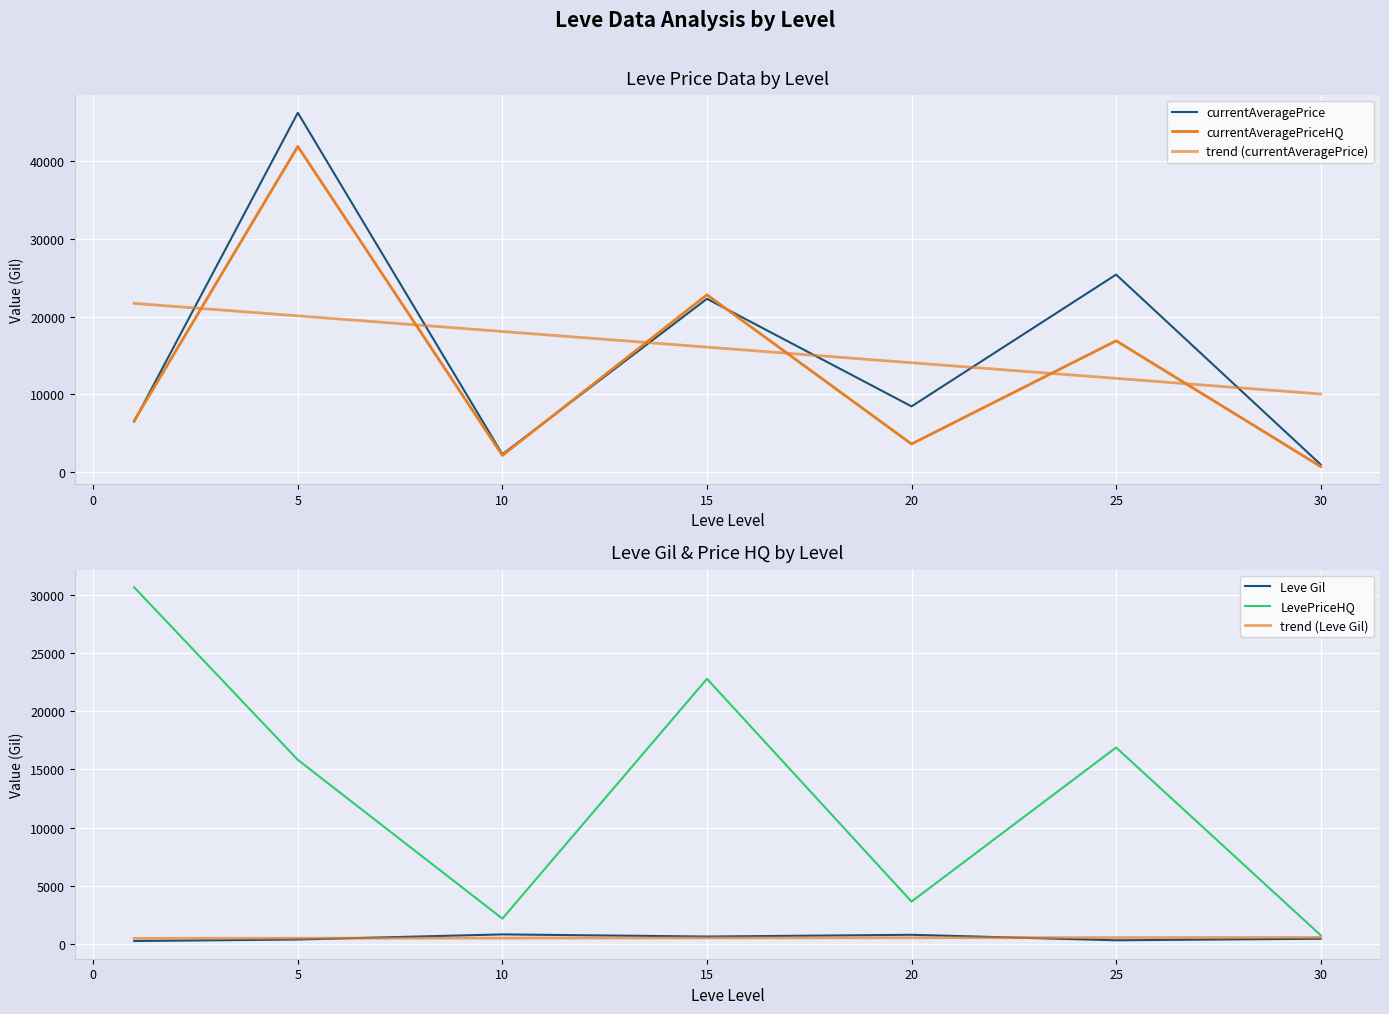

What is the sum of all trend (currentAveragePrice) values?

112153.7